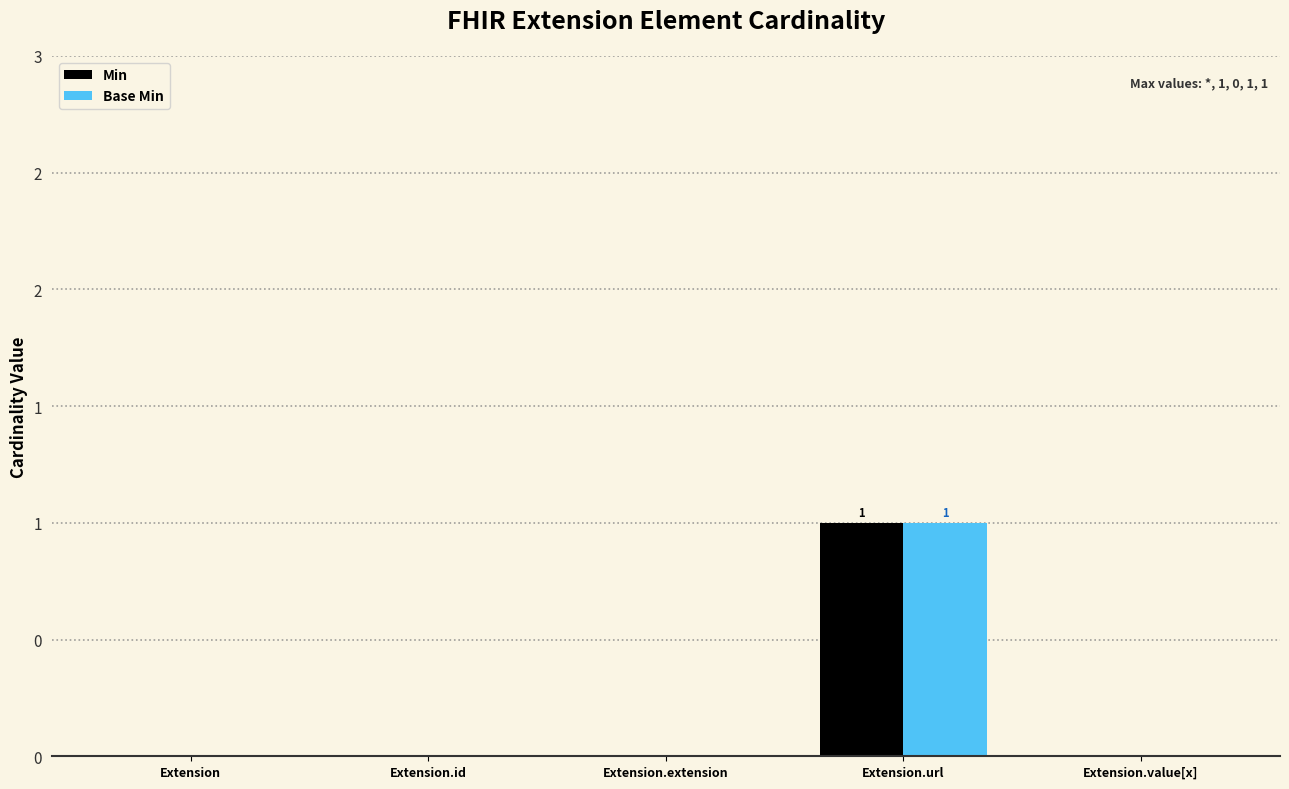

Does the chart contain stacked bars?

No